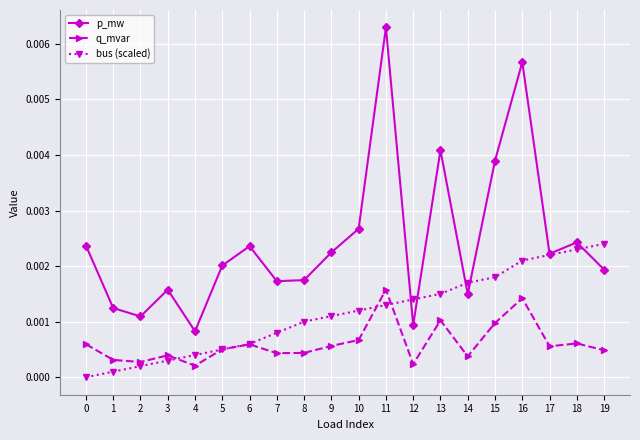

The p_mw series shows 0.0 at 19. True or false?

True